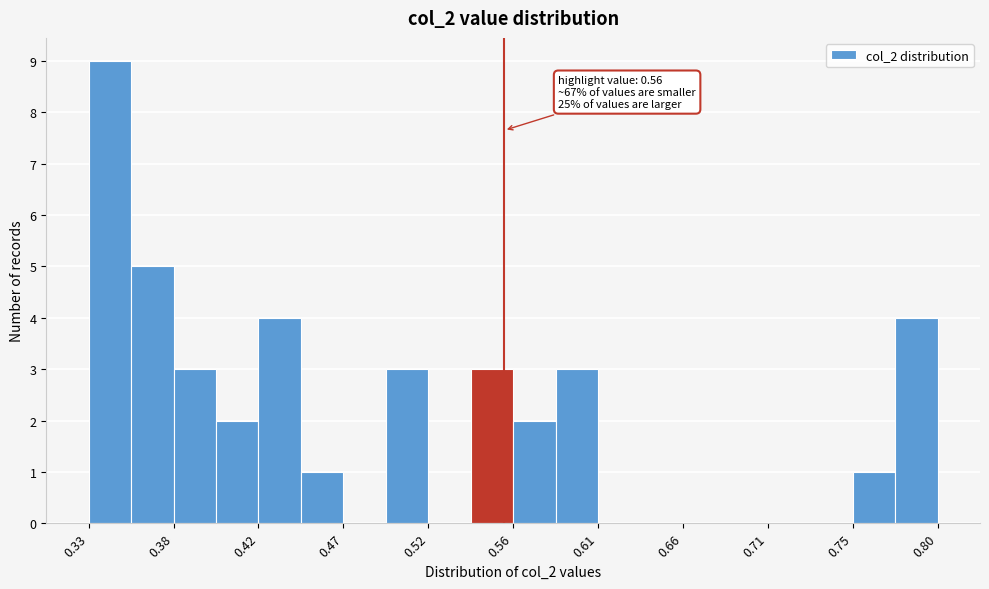

Which range on the x-axis has the tallest bar?

0.330 to 0.355